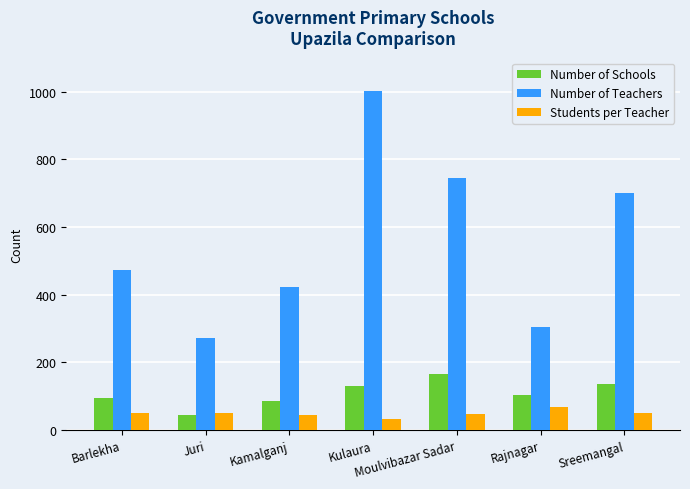

At which label does Number of Schools reach its minimum?

Juri